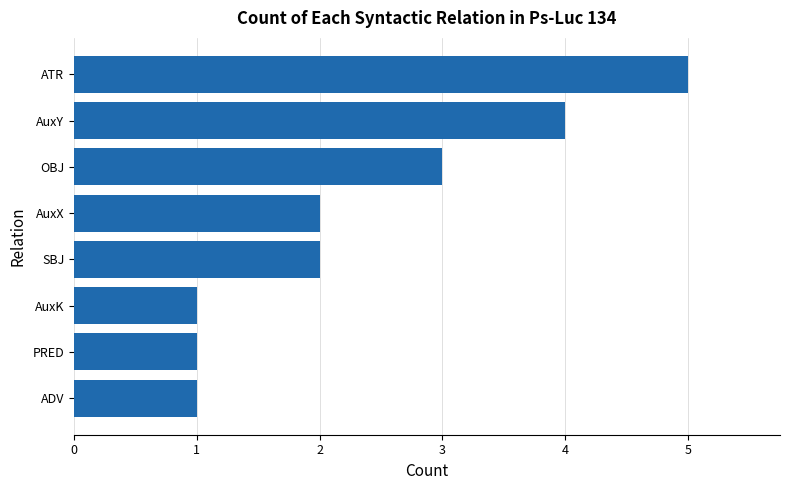

What is the approximate value at OBJ?

3